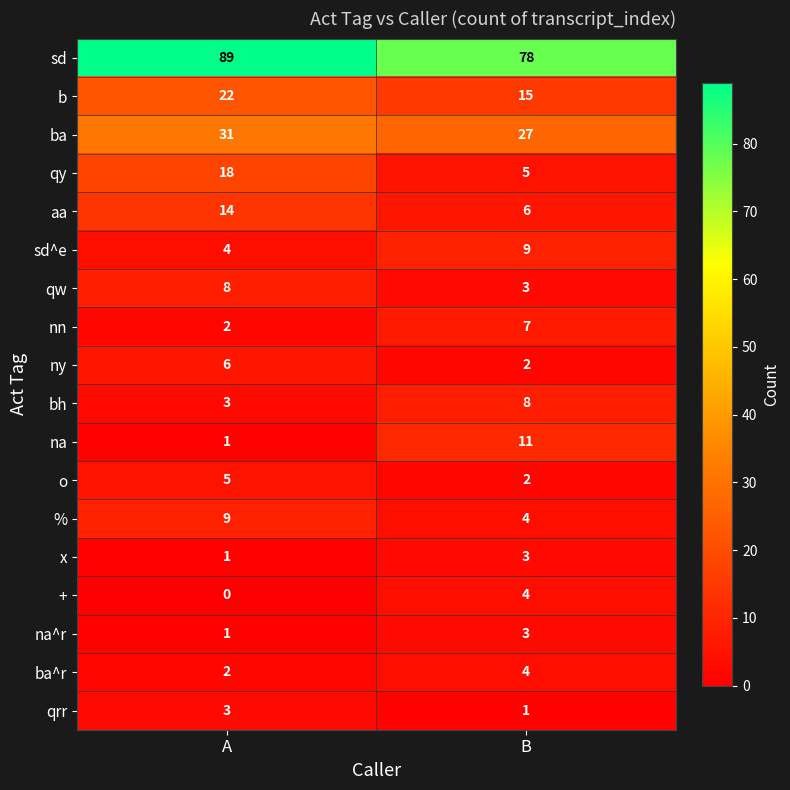

The value of o at B is 2. True or false?

True